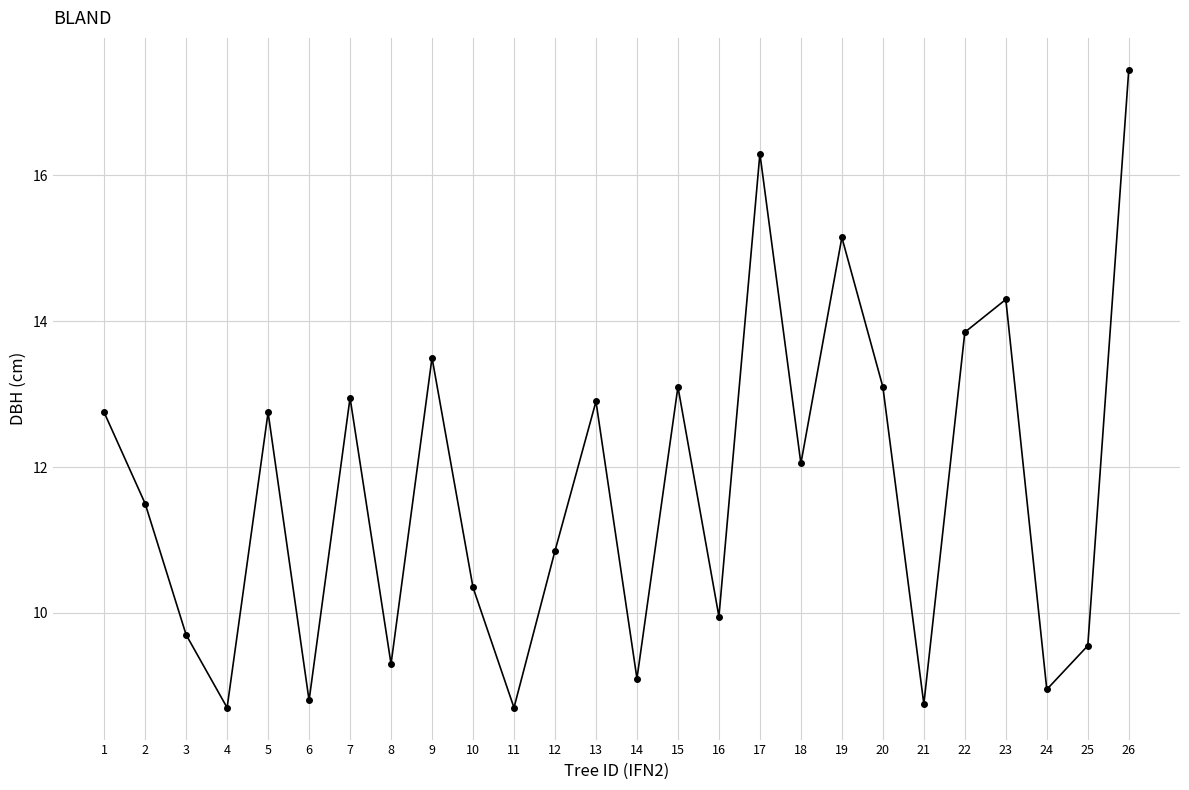

What value does the data have at 20?

13.1